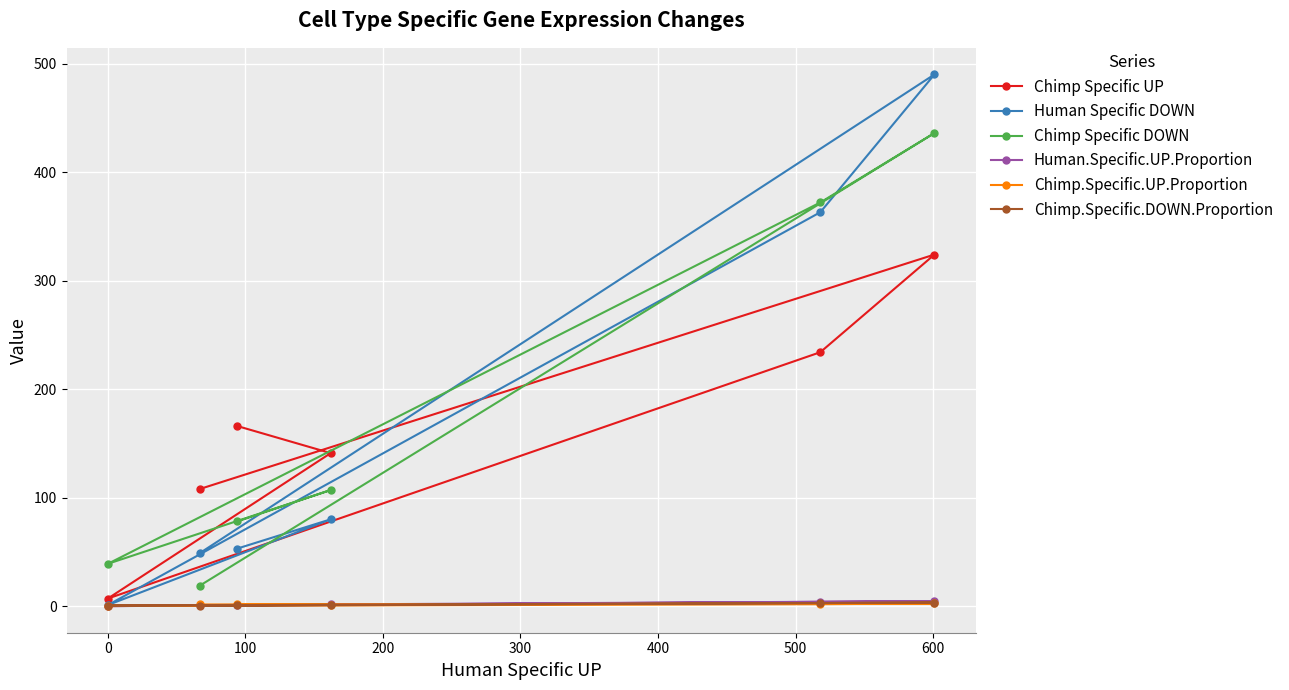

What is the minimum value for Chimp Specific DOWN?

19.0